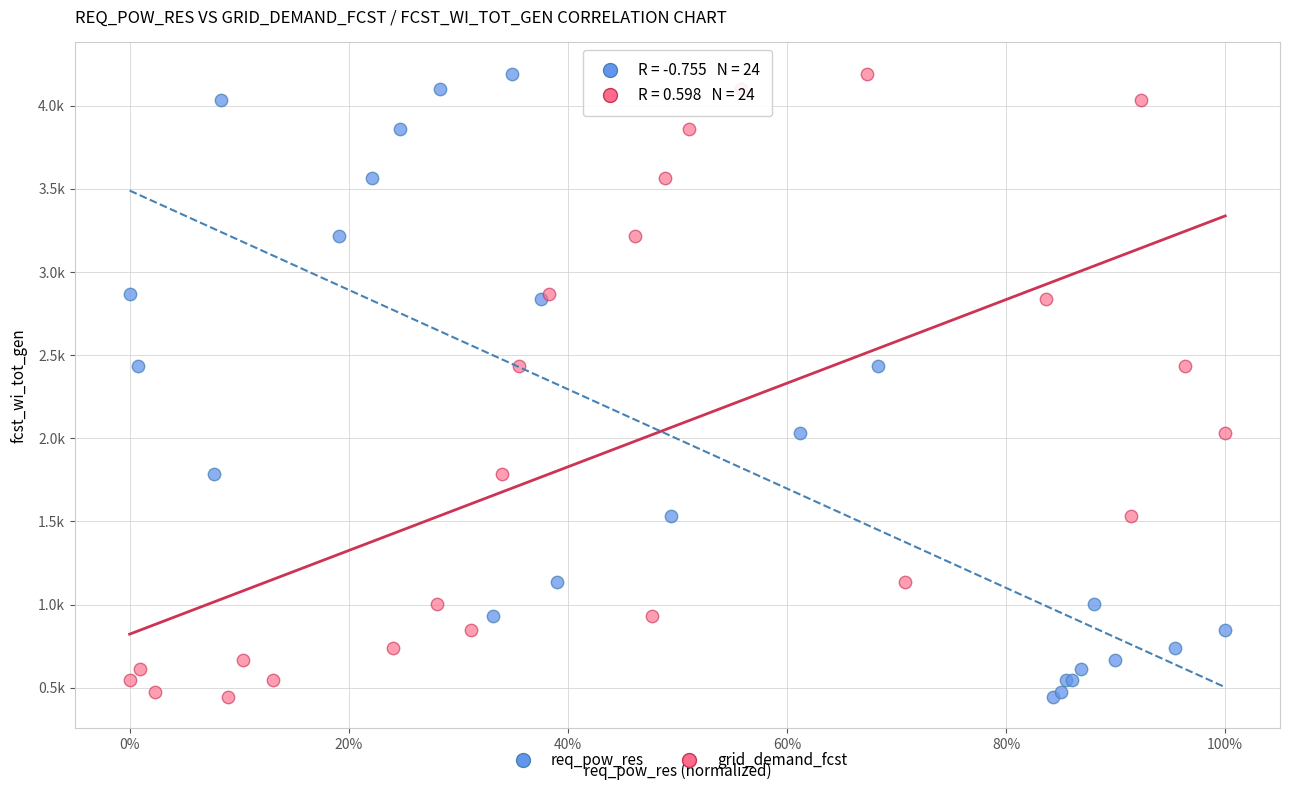

What are all the series names shown in the legend?

req_pow_res, grid_demand_fcst